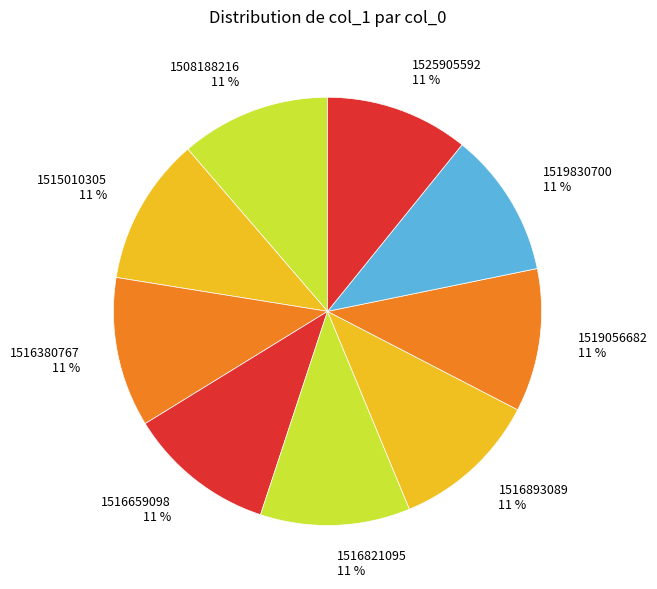

Does 1515010305 account for over 50% of the chart?

No